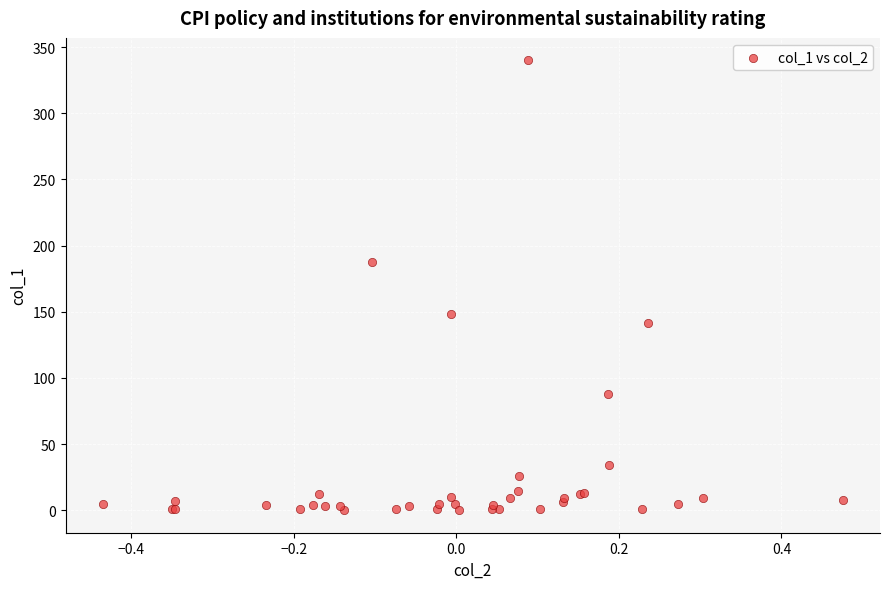

What Y value in the scatter plot is closest to 170?

187.7